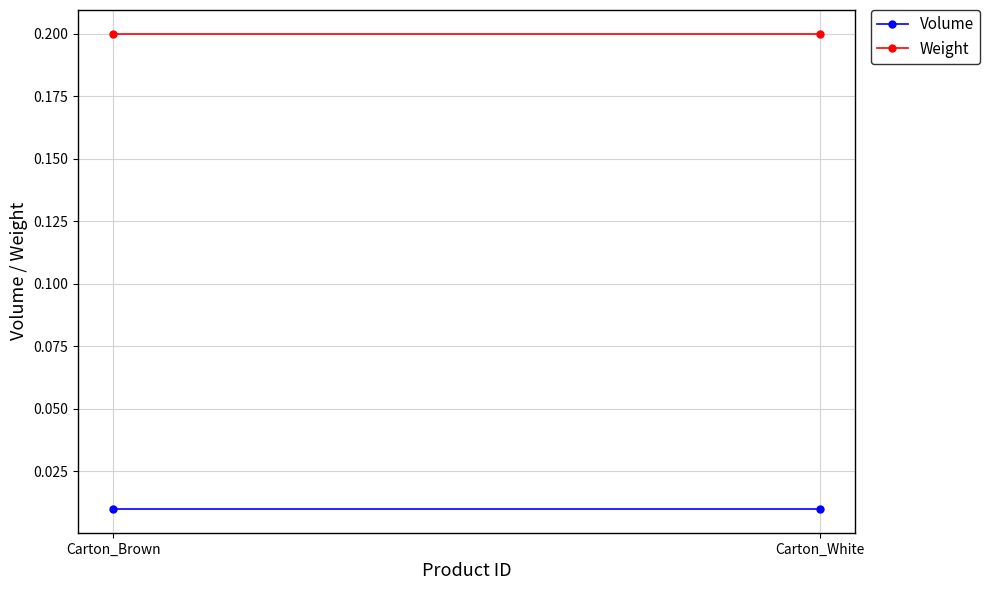

What are all the series names shown in the legend?

Volume, Weight